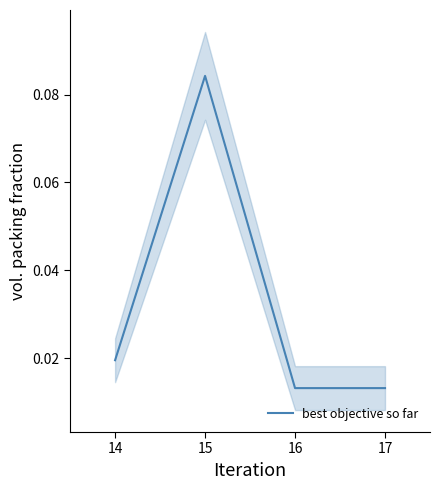

Does the chart display data point markers on the line(s)?

No